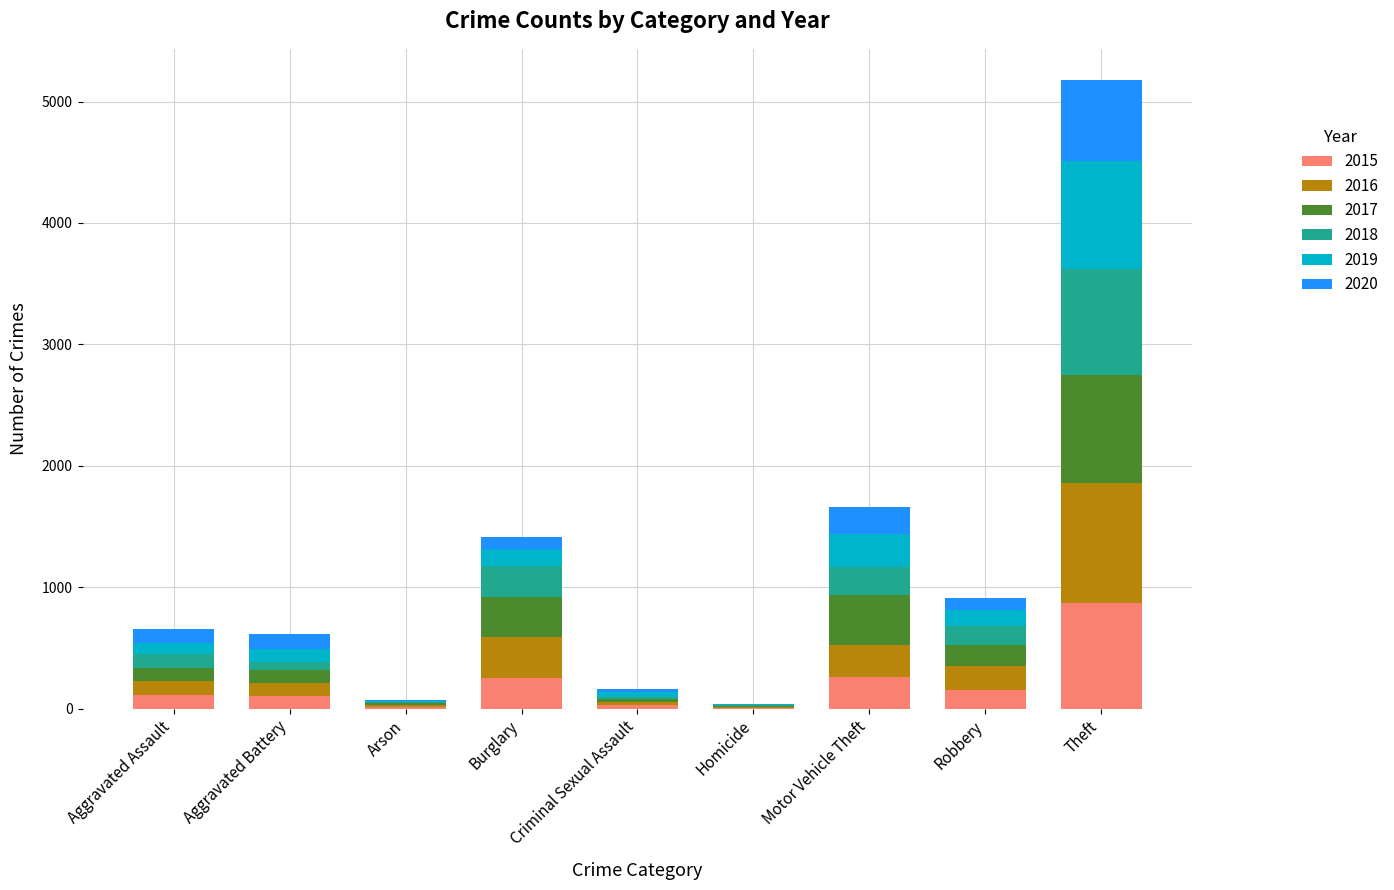

What is the maximum value for 2015?

874